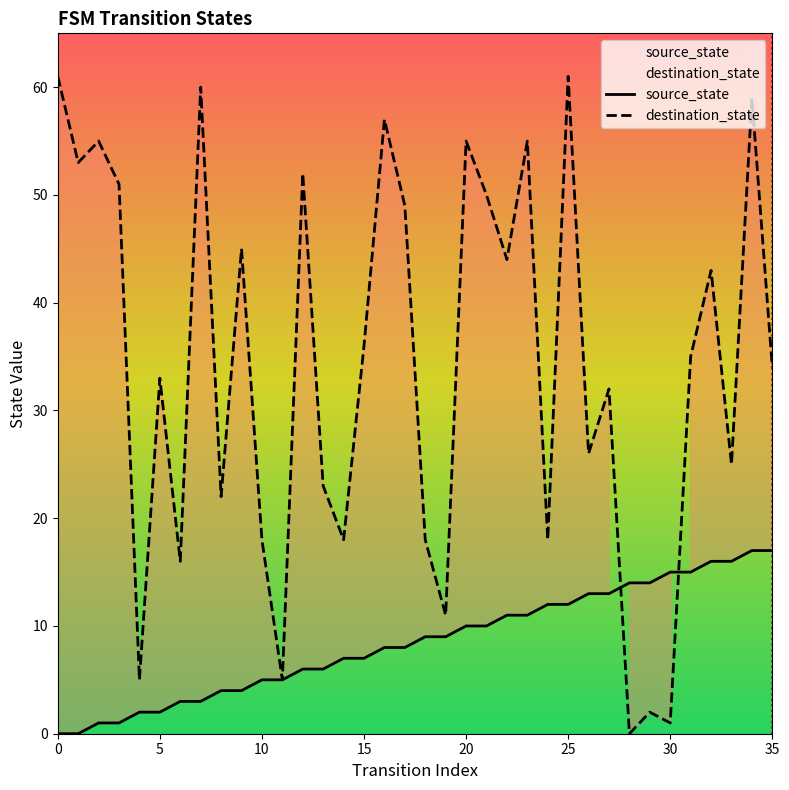

Rank the series by their maximum value, from highest to lowest.

destination_state, source_state